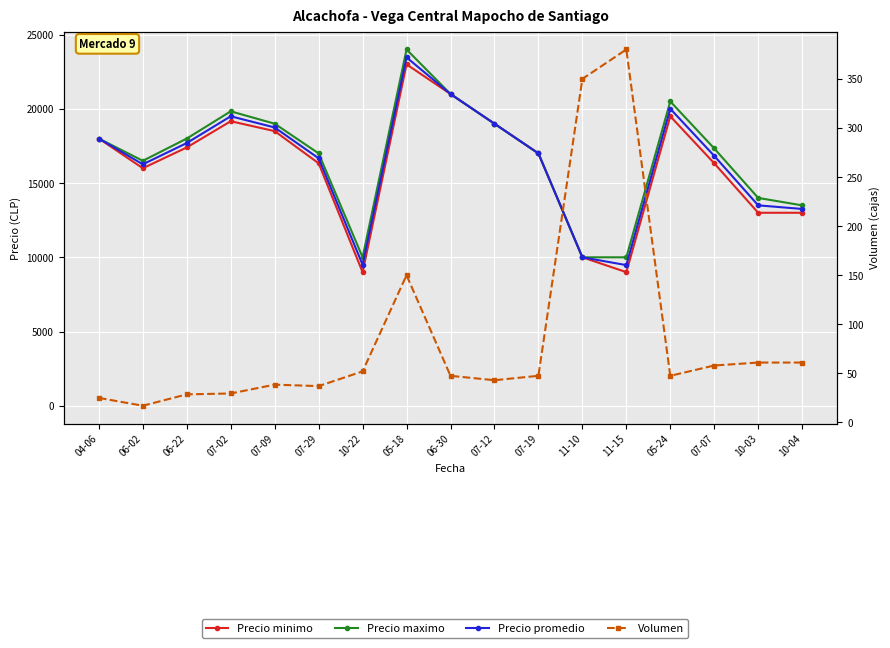

Where is the first local minimum for Precio maximo?

06-02